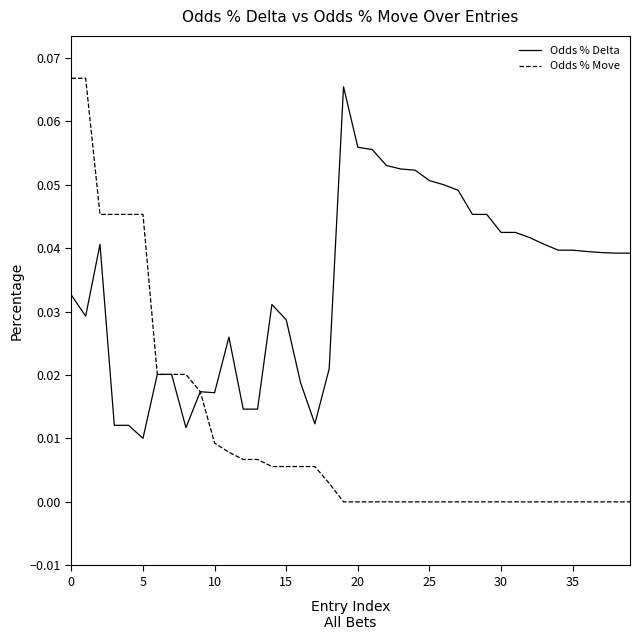

Rank the series by their average value, from highest to lowest.

Odds % Delta, Odds % Move